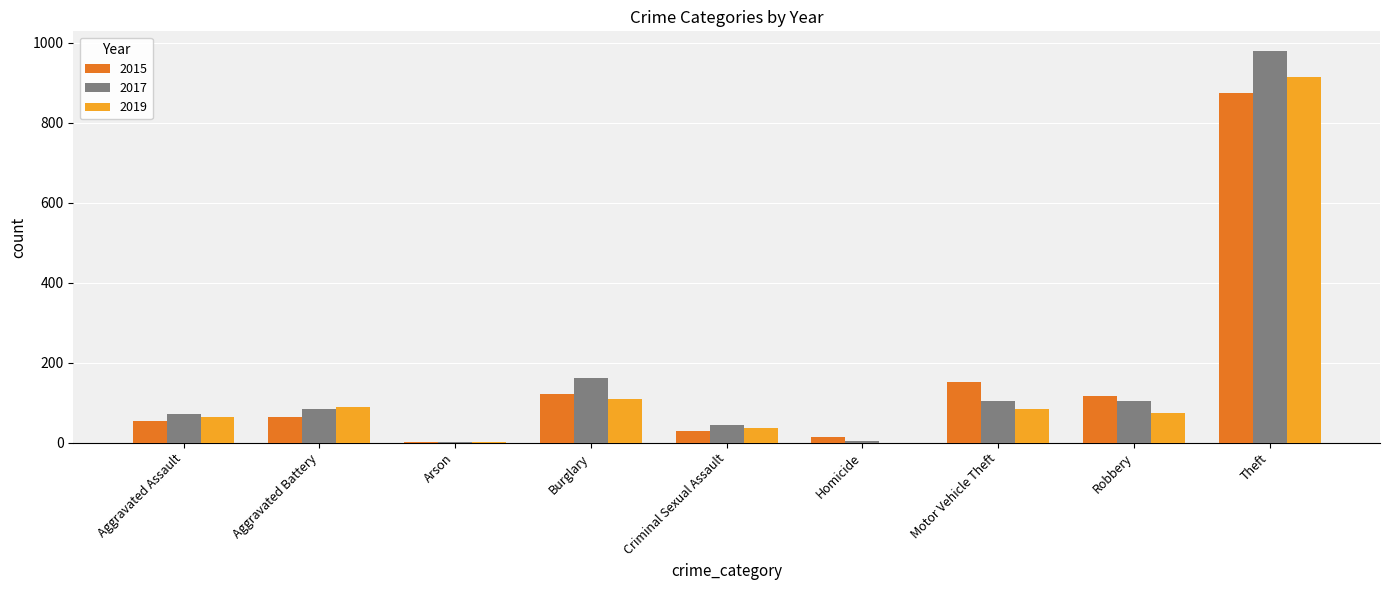

True or false: 2017 has a value of 1303 at Theft.

False